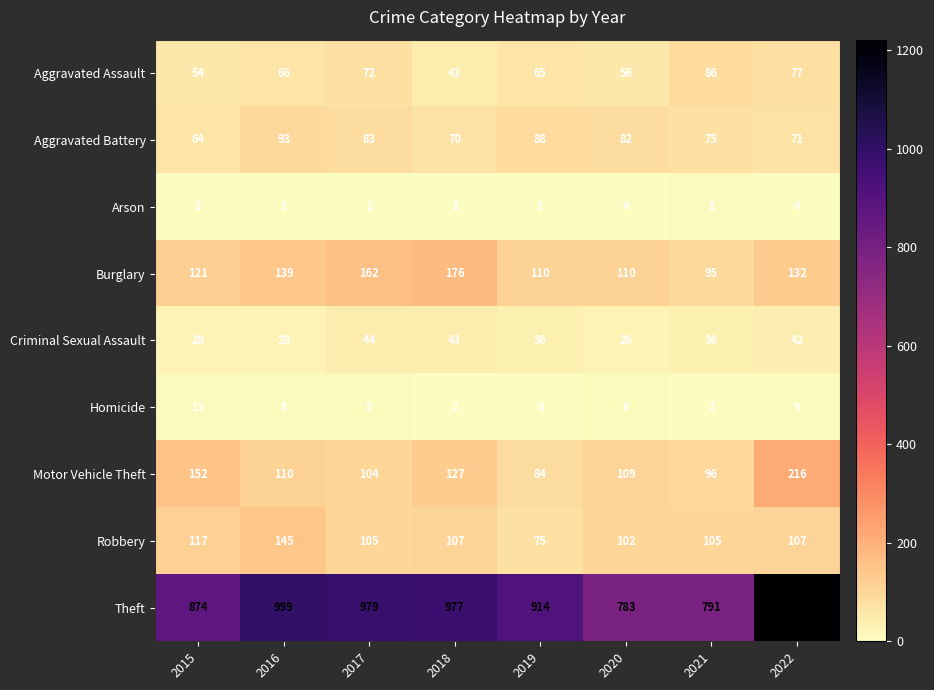

What is the difference between the maximum and minimum values in the Robbery series?

70